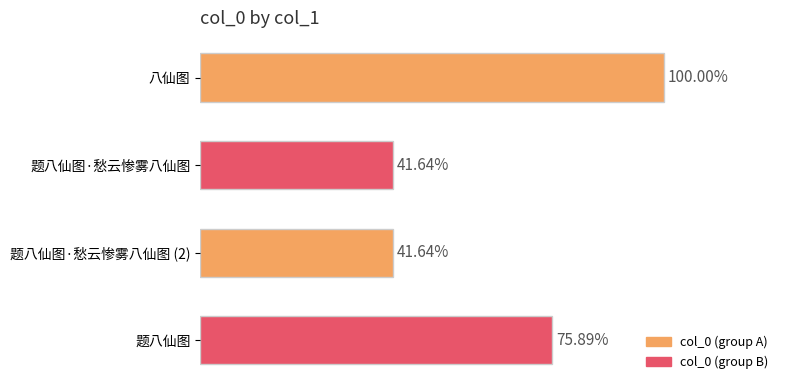

Does the chart contain any negative values?

No